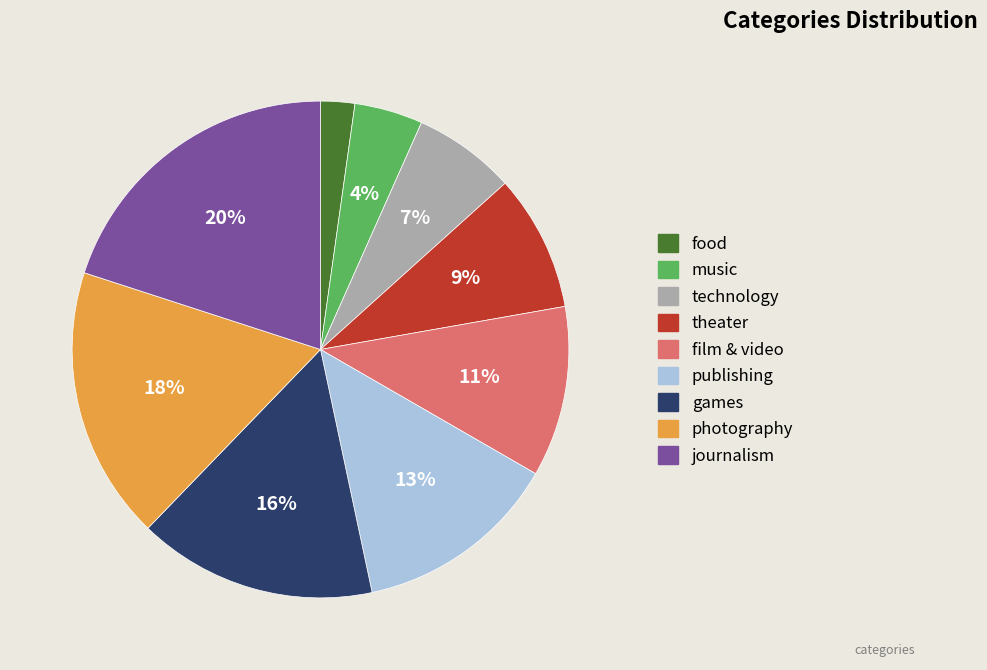

Count the number of slices in the pie.

9